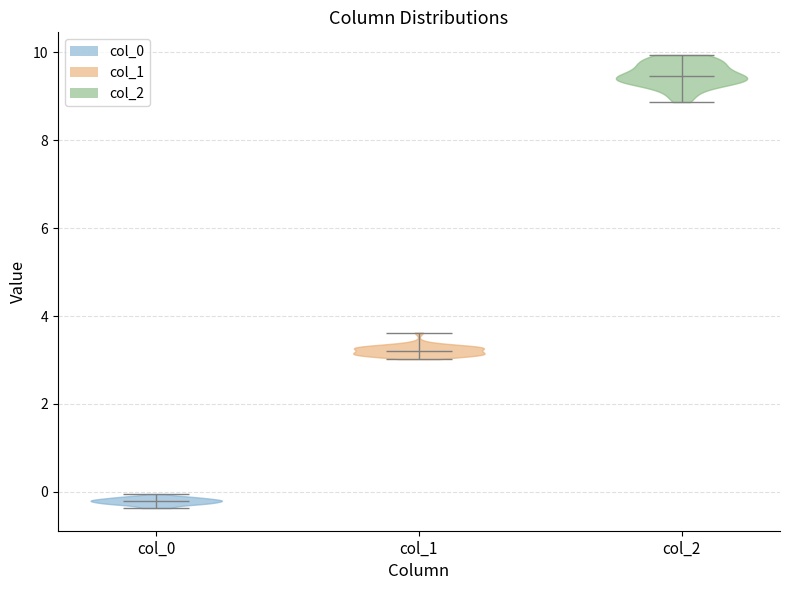

Reading left to right, read every violin against the y-axis: where its median line is, and the lowest and highest points it reaches. The values are not printed on the chart, so give them approximately, as read against the axis.

col_0: median line -0.2, lowest point -0.4, highest point 0.0
col_1: median line 3.2, lowest point 3.0, highest point 3.6
col_2: median line 9.4, lowest point 8.8, highest point 10.0